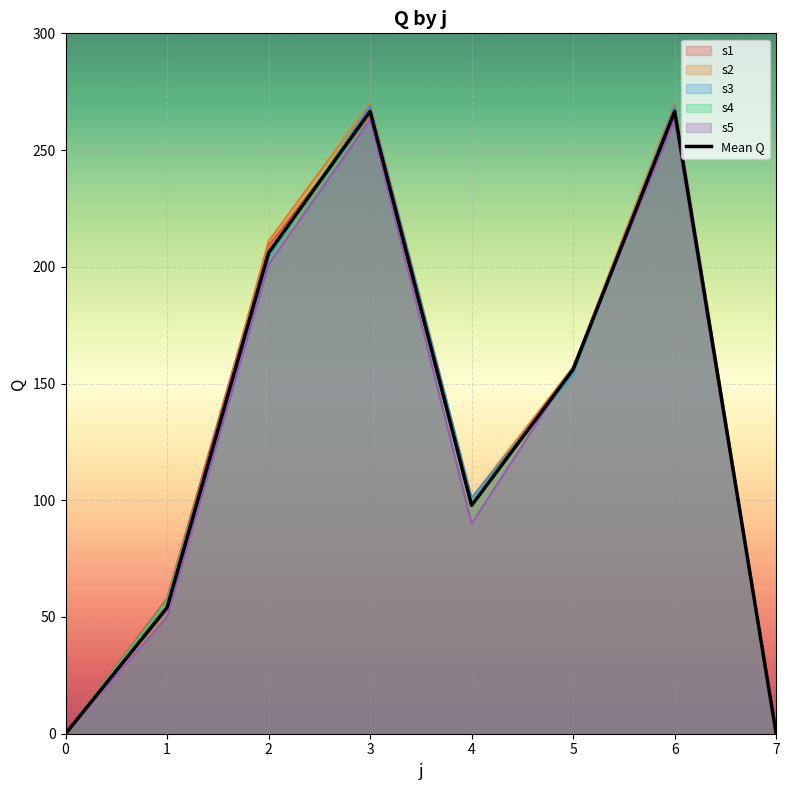

Where does the data first go above 156?

2